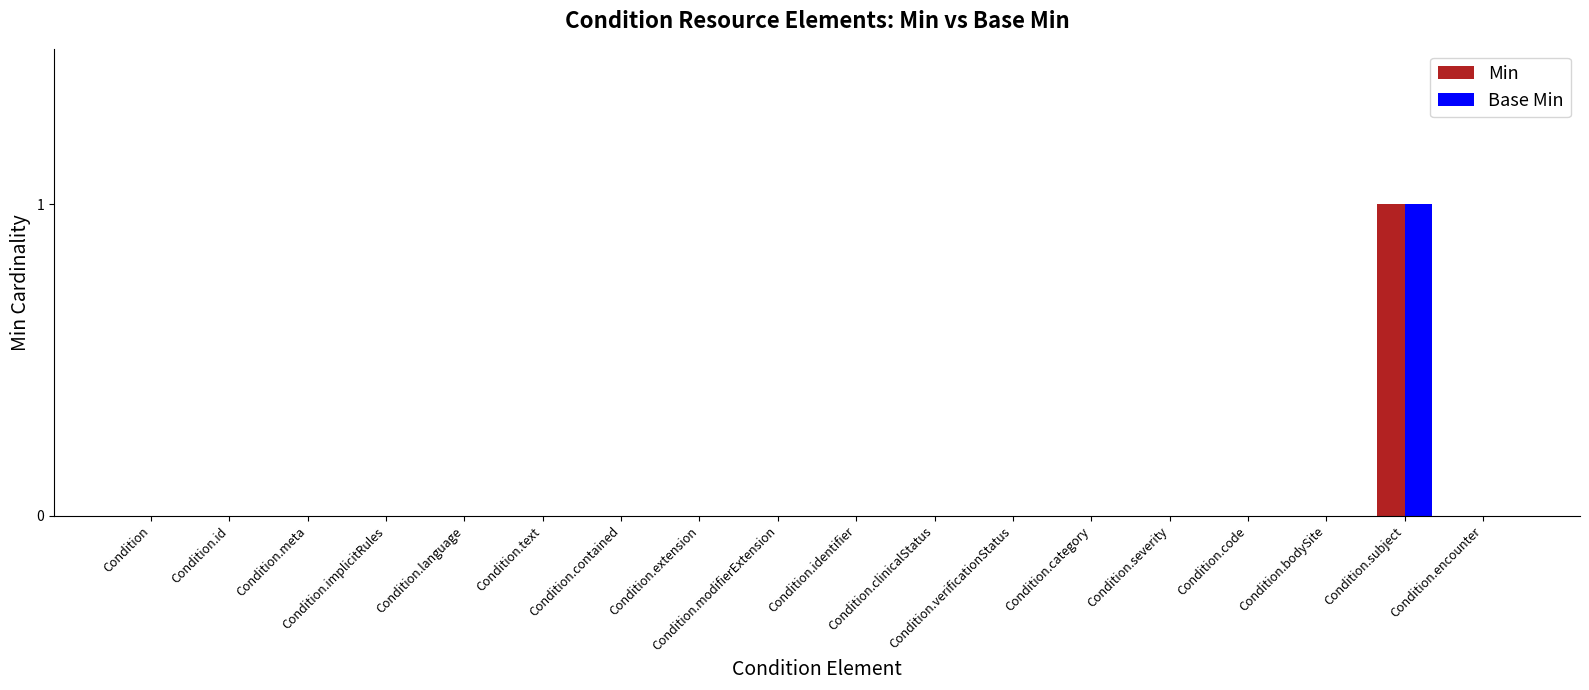

How many groups of bars are there?

18